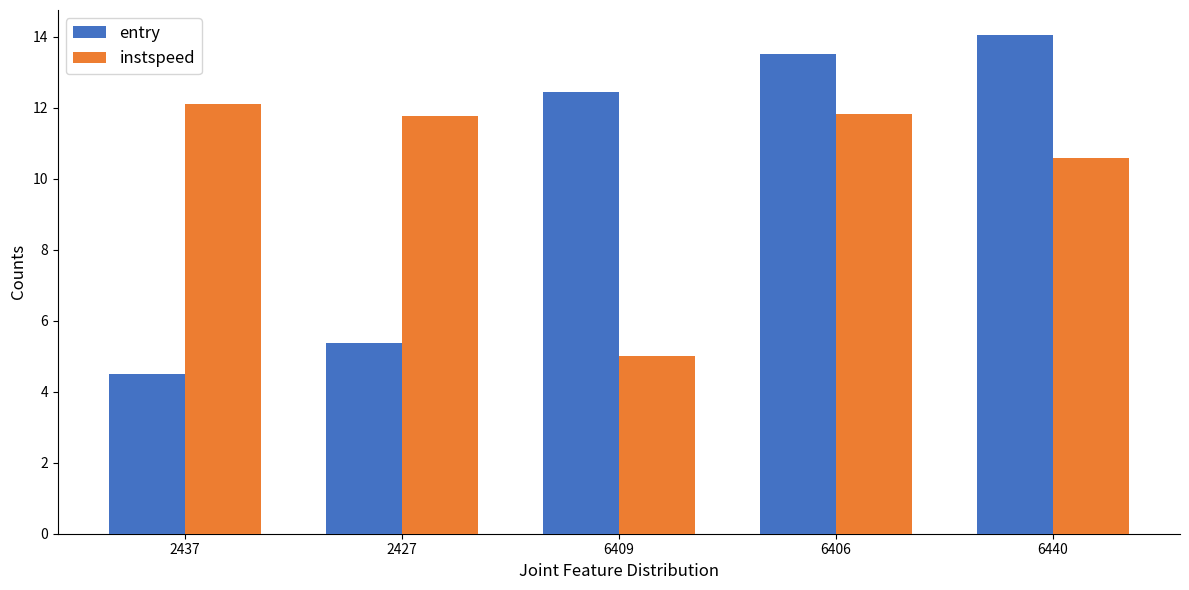

What value does the entry series have at 6440?

14.0